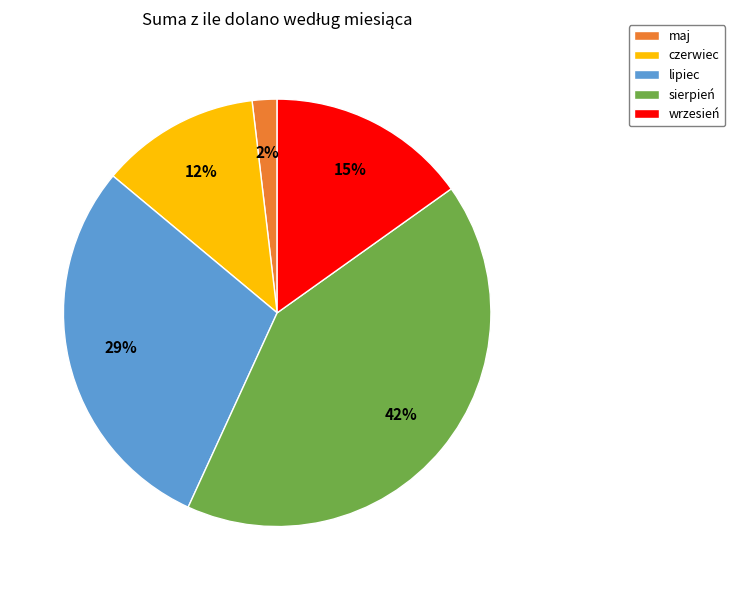

Which category has the smallest portion of the pie?

maj